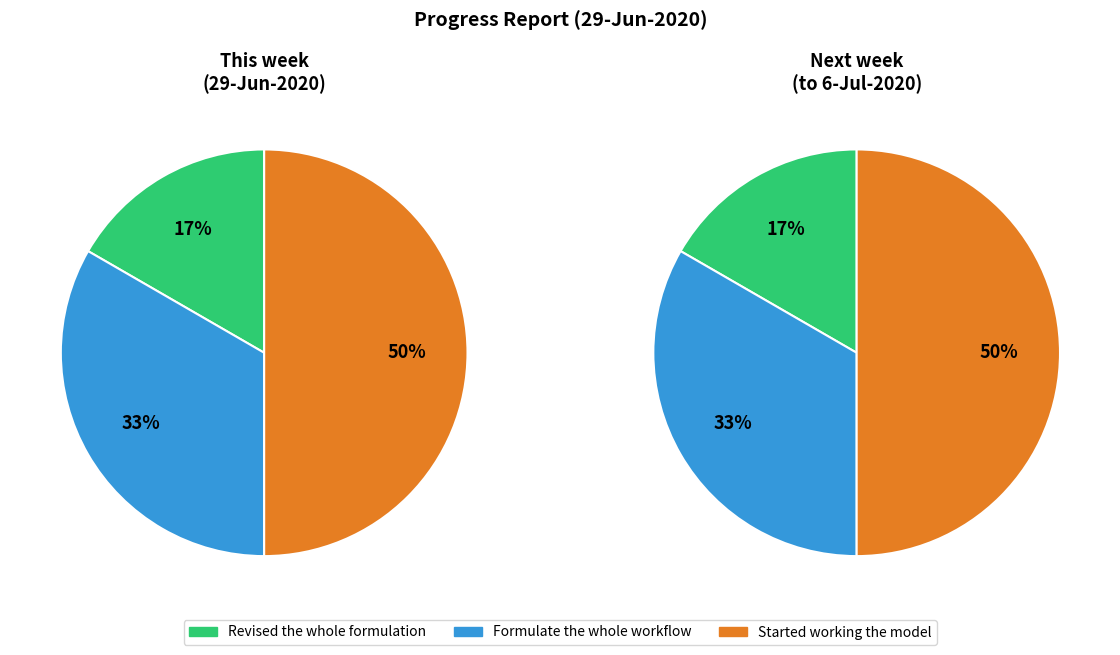

Is there any slice that represents more than half of the pie?

No